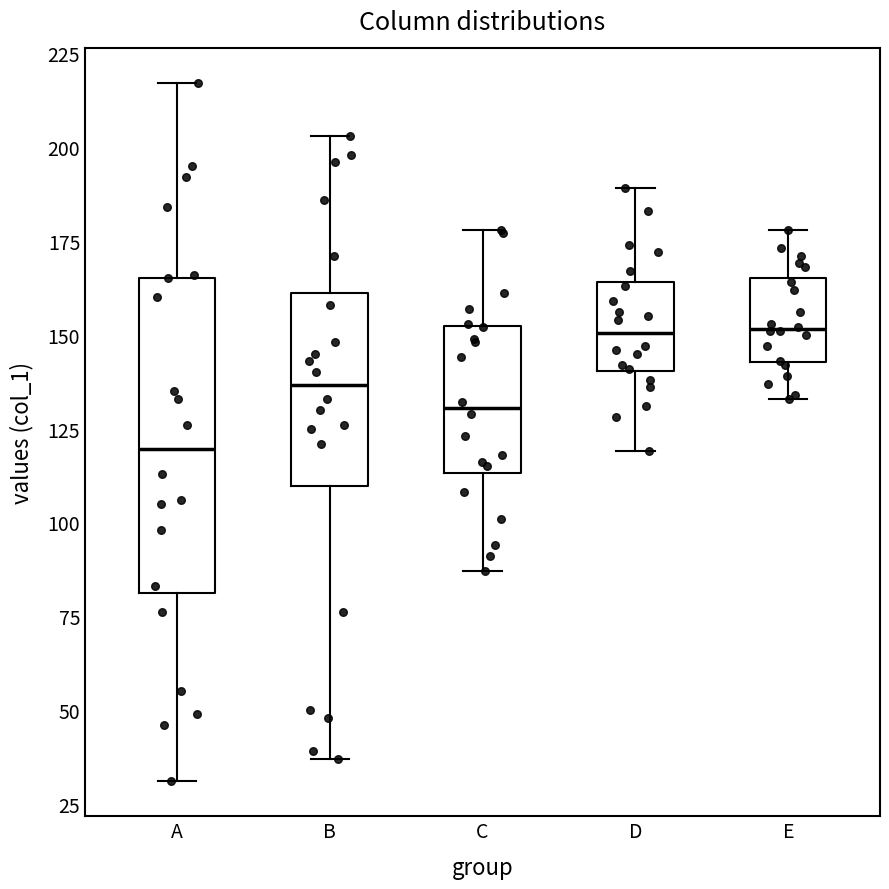

Reading left to right, read every box against the y-axis: the position of its median line, the range the box covers, and the ends of its whiskers. The values are not printed on the chart, so give them approximately, as read against the axis.

A: median 120, box 80 to 165, whiskers 30 to 215
B: median 135, box 110 to 160, whiskers 35 to 205
C: median 130, box 115 to 150, whiskers 85 to 180
D: median 150, box 140 to 165, whiskers 120 to 190
E: median 150, box 145 to 165, whiskers 135 to 180